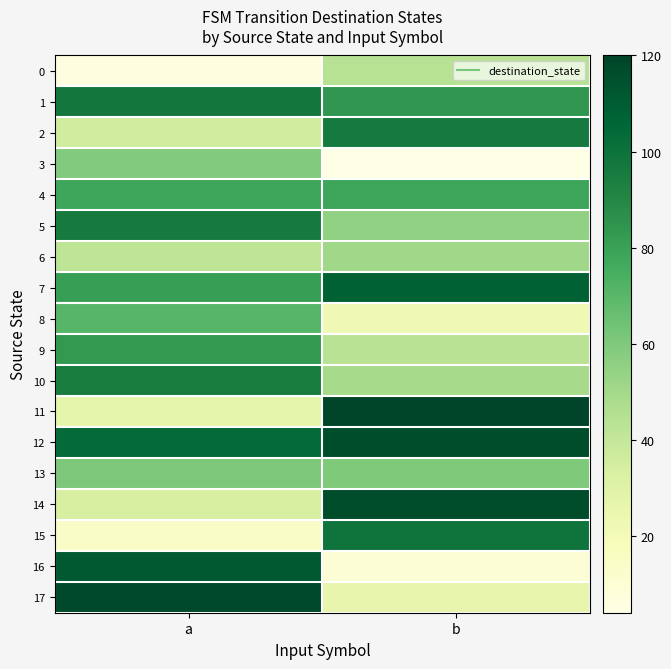

Reading right to left, extract all data points from this chart.

0: b=44	a=6
1: b=84	a=97
2: b=96	a=36
3: b=4	a=59
4: b=78	a=78
5: b=55	a=96
6: b=51	a=42
7: b=108	a=81
8: b=22	a=71
9: b=43	a=83
10: b=49	a=95
11: b=120	a=27
12: b=116	a=104
13: b=60	a=61
14: b=116	a=33
15: b=99	a=14
16: b=9	a=111
17: b=26	a=118